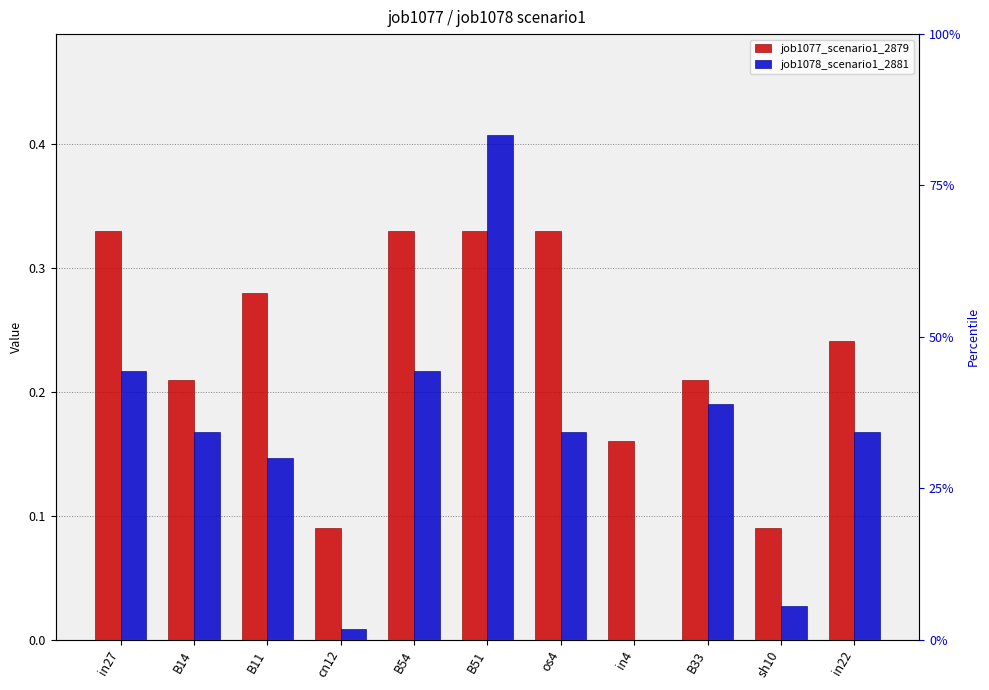

Is the value of job1077_scenario1_2879 at sh10 greater than the value of job1078_scenario1_2881 at sh10?

Yes